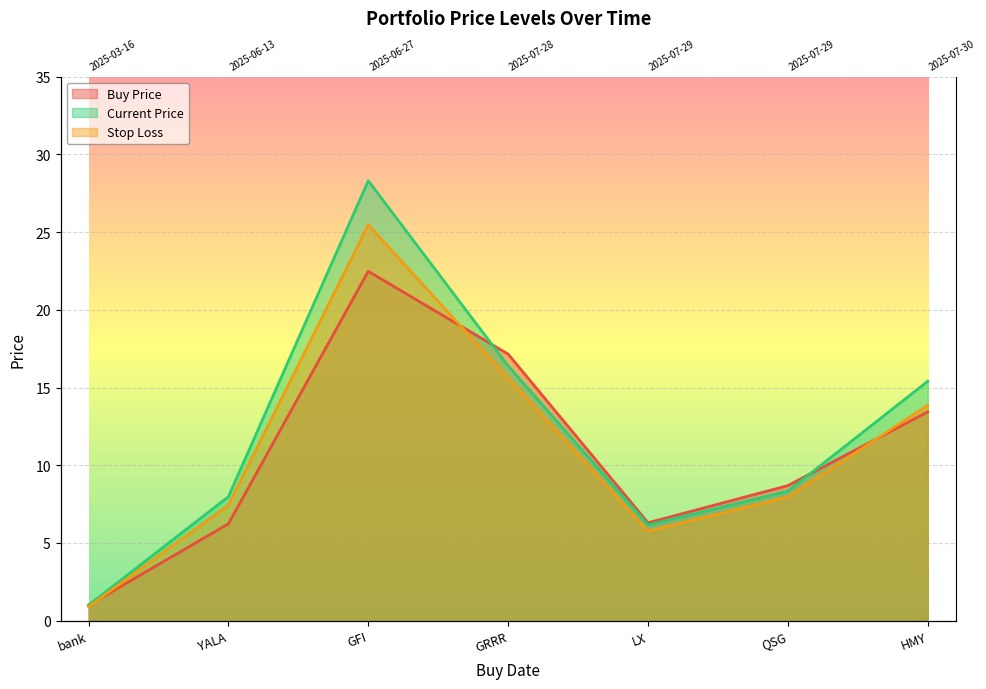

Between GFI and HMY, which series saw the biggest shift?

price_cur